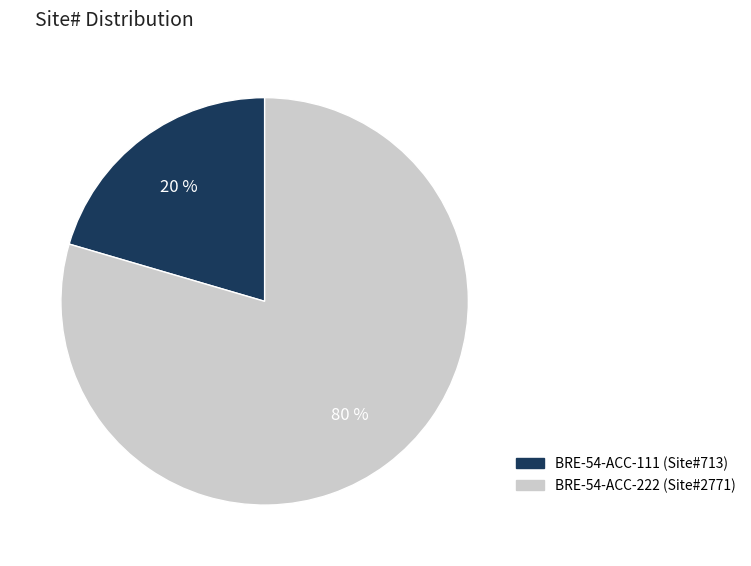

Combined, do BRE-54-ACC-111 (Site#713) and BRE-54-ACC-222 (Site#2771) account for over 50%?

Yes